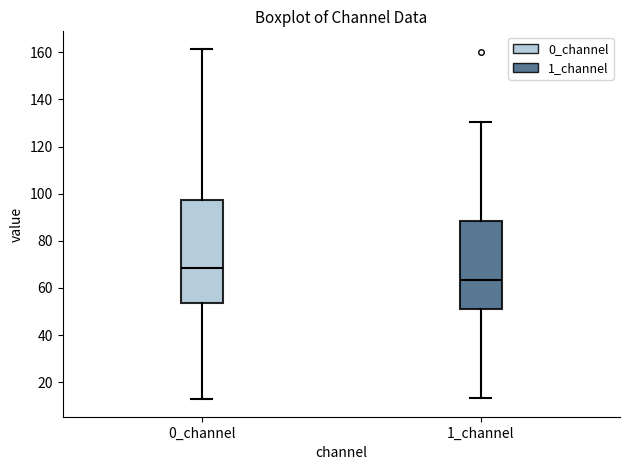

Reading left to right, transcribe this box plot: for each box, give where its median line is, the range the box spans, and where its two whiskers end, as read against the y-axis. The values are not printed on the chart, so give them approximately, as read against the axis.

0_channel: median 68, box 54 to 98, whiskers 12 to 162
1_channel: median 64, box 50 to 88, whiskers 14 to 130